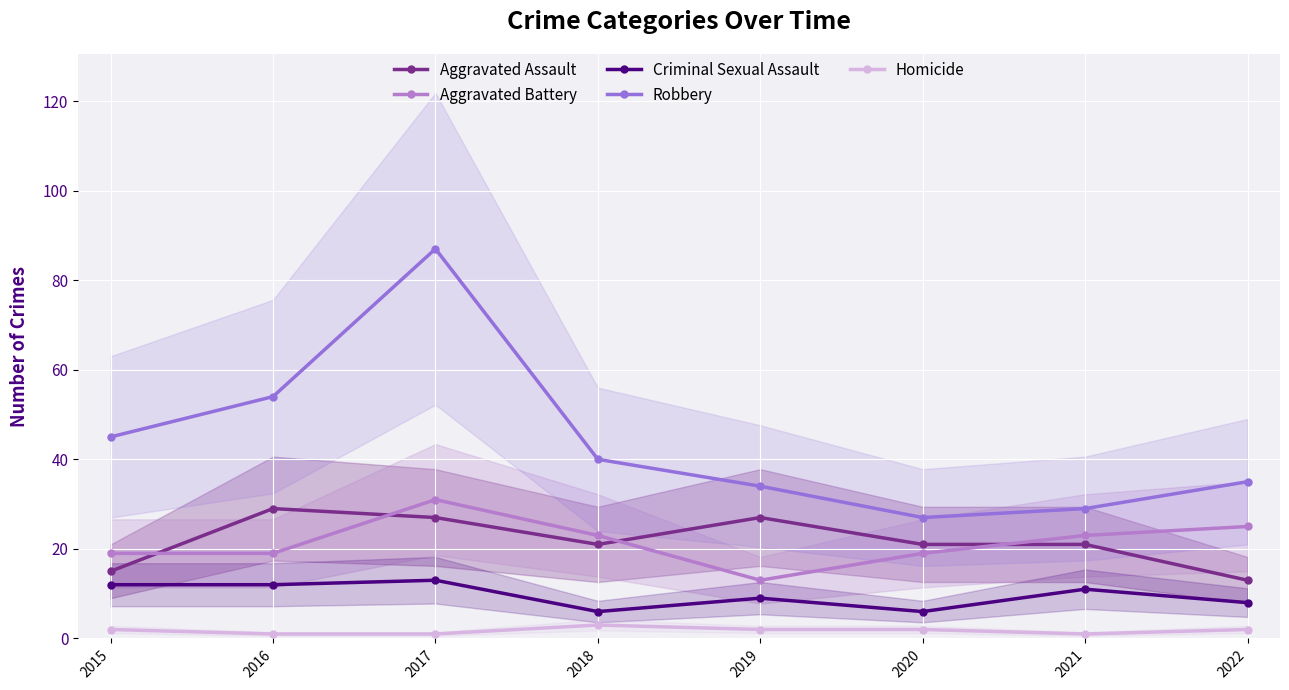

What is the sum of all Robbery values?

351